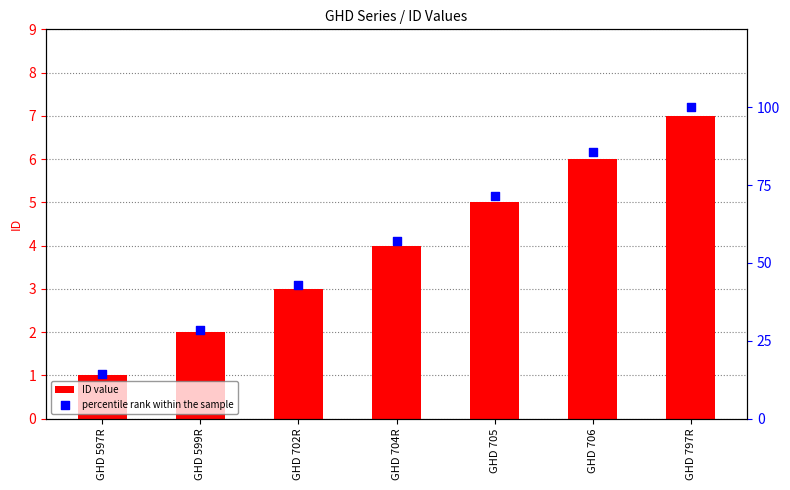

What are all the series names shown in the legend?

ID value, percentile rank within the sample